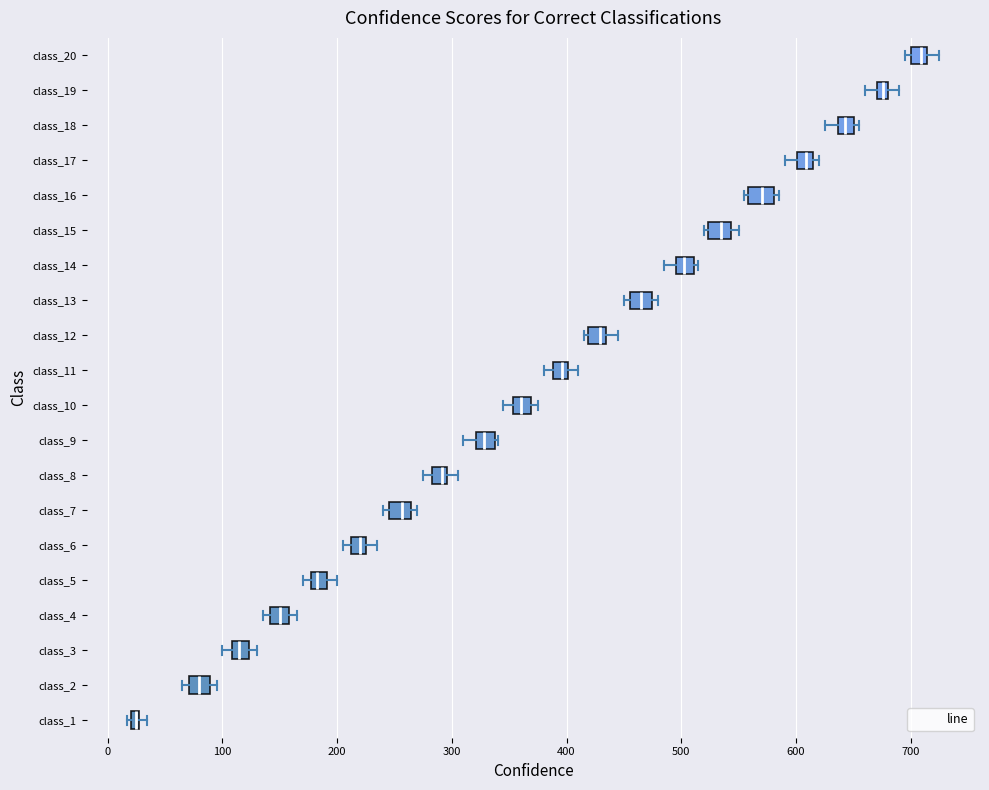

Where is the right edge of the box for class_5 on the x-axis? The values are not printed on the chart, so give them approximately, as read against the axis.

190